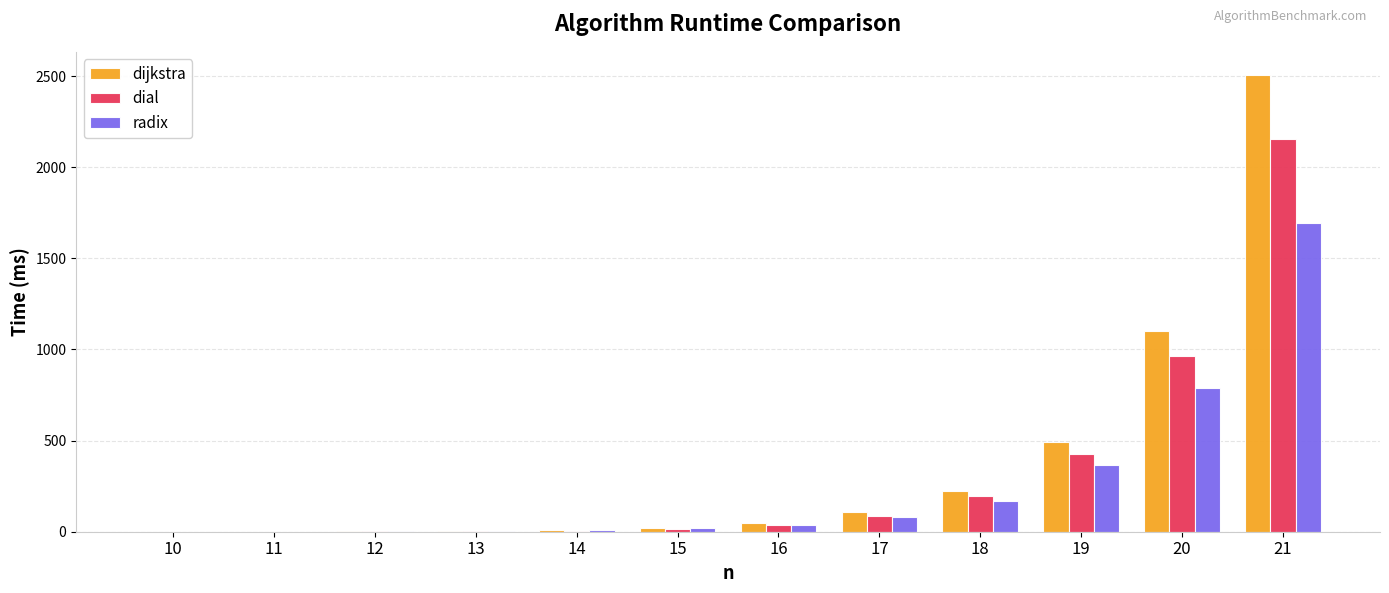

Which category has the highest value in the radix series?

21